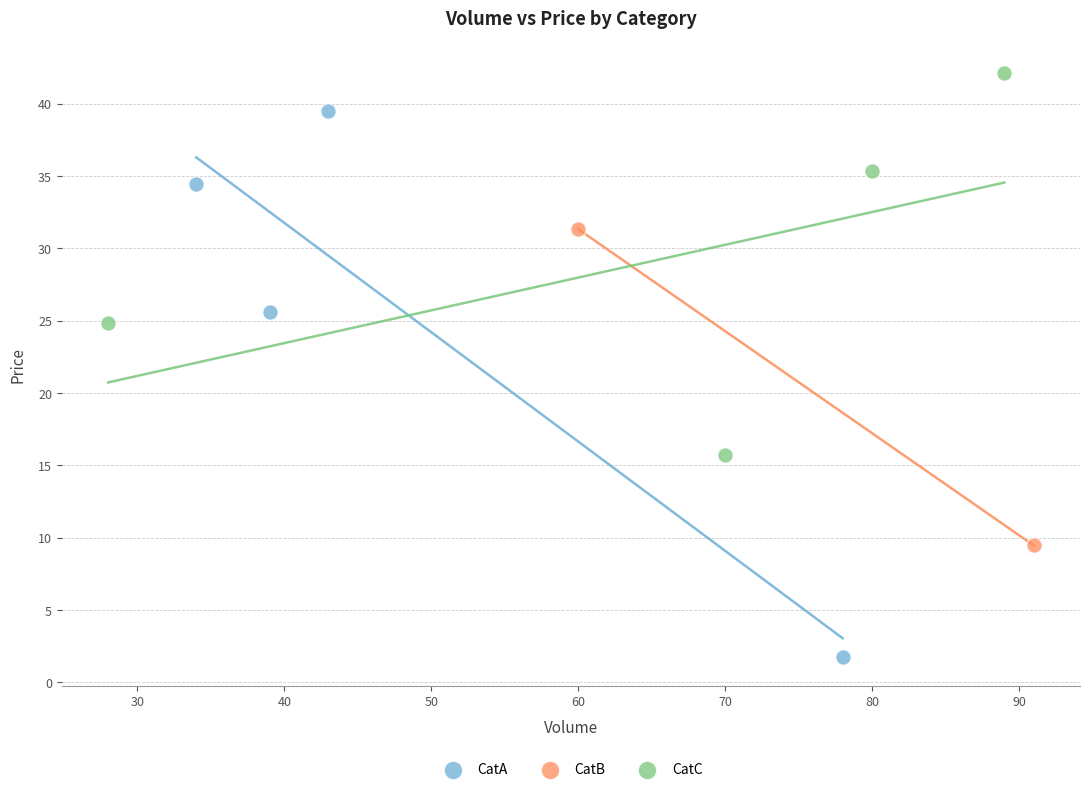

What are all the series names shown in the legend?

CatA, CatB, CatC